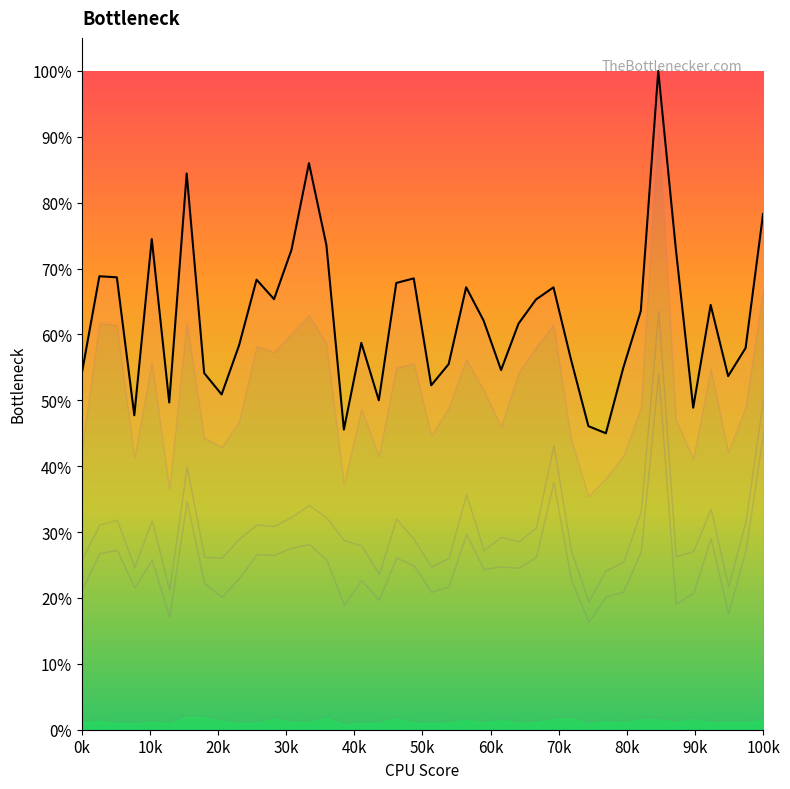

What is the average value?

0.6